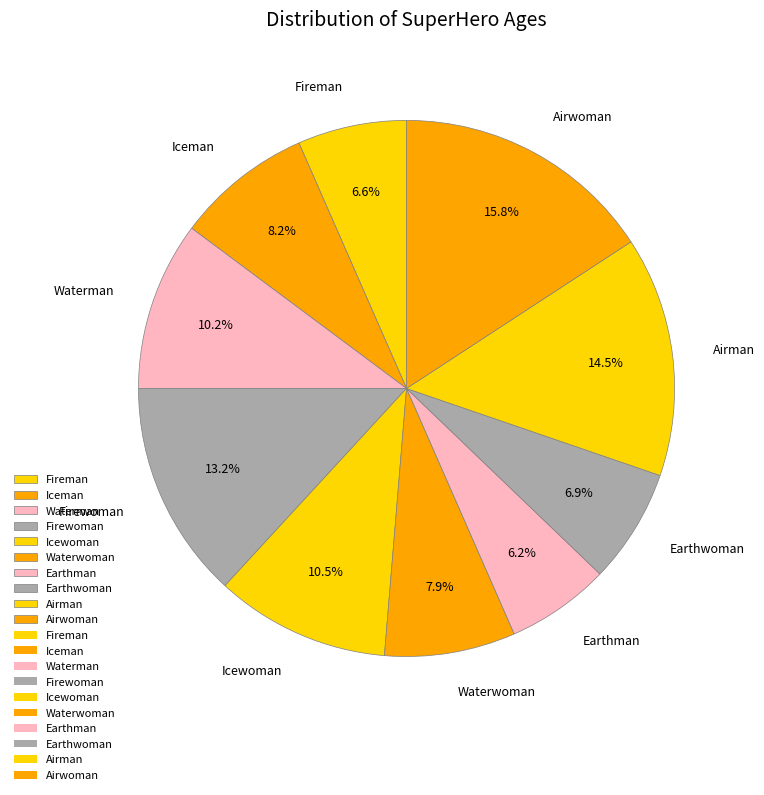

Does any single category account for the majority?

No